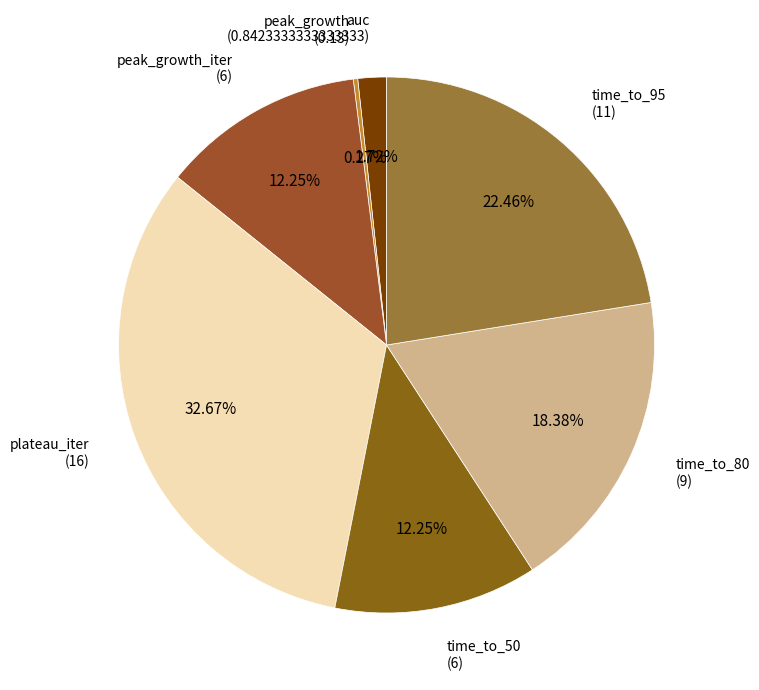

The time_to_80 slice represents 8% of the pie. True or false?

False